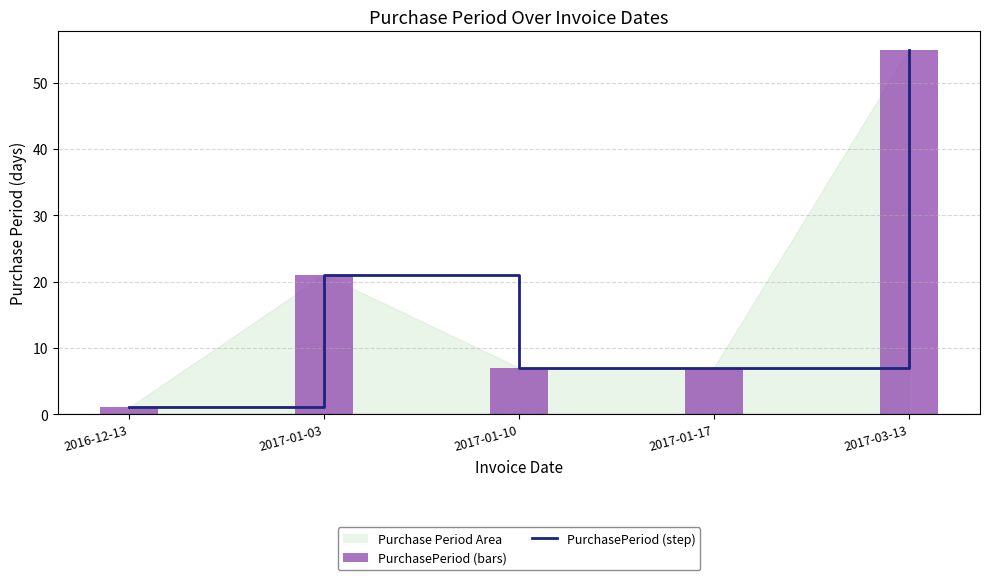

Between 2017-01-10 and 2017-03-13, which is larger?

2017-03-13